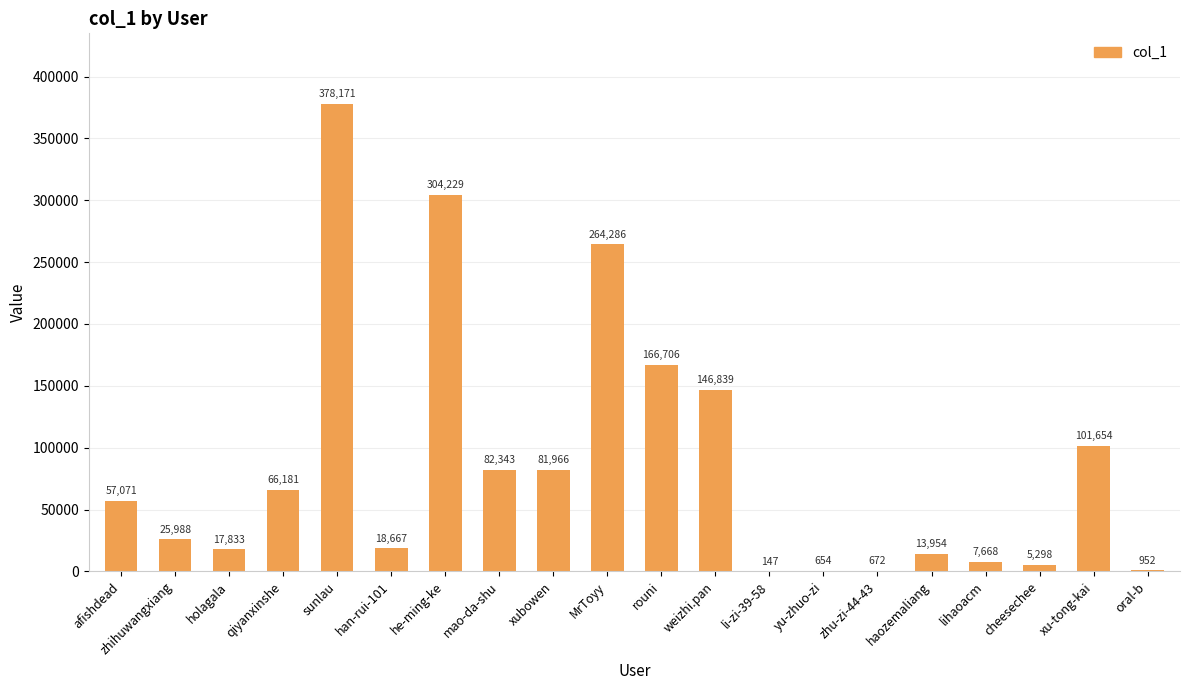

What is the sum of the values at han-rui-101 and holagala?

36500